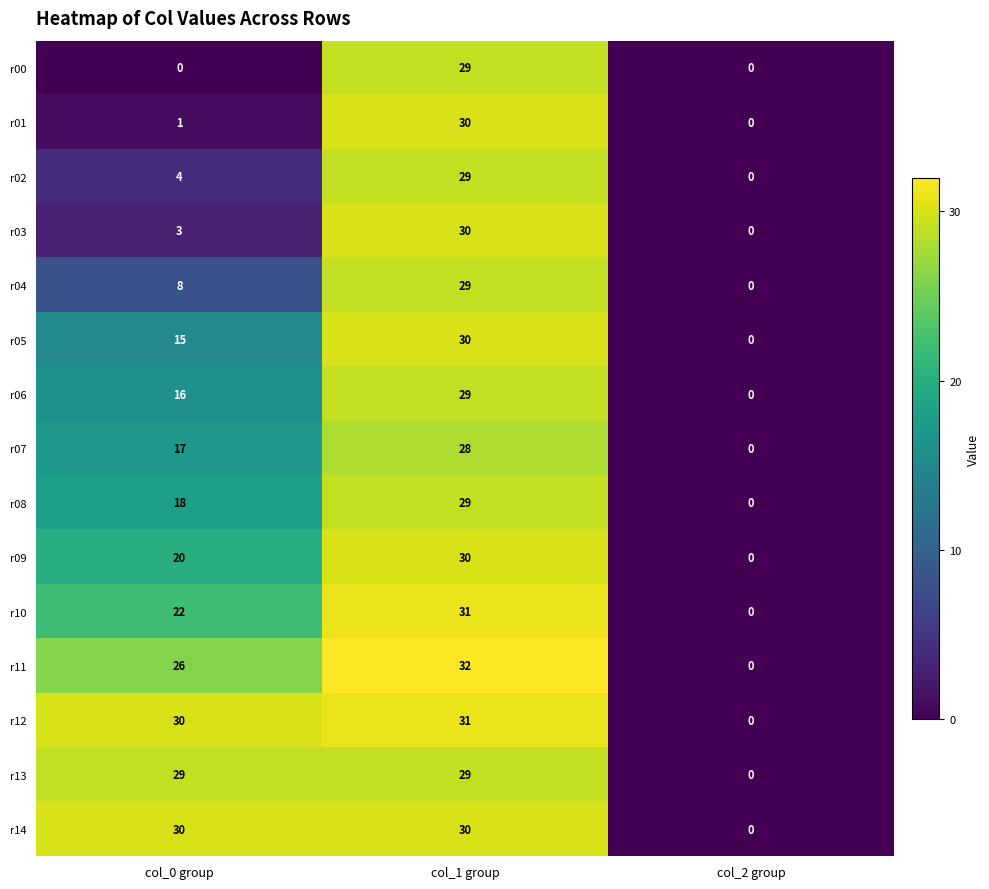

How many r10 values are between 0 and 31?

3